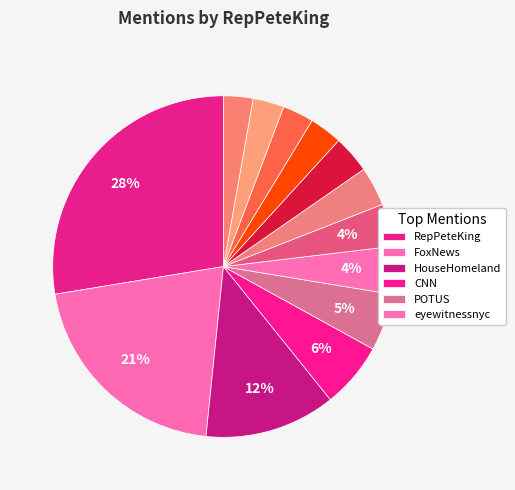

How many slices are in this pie chart?

13